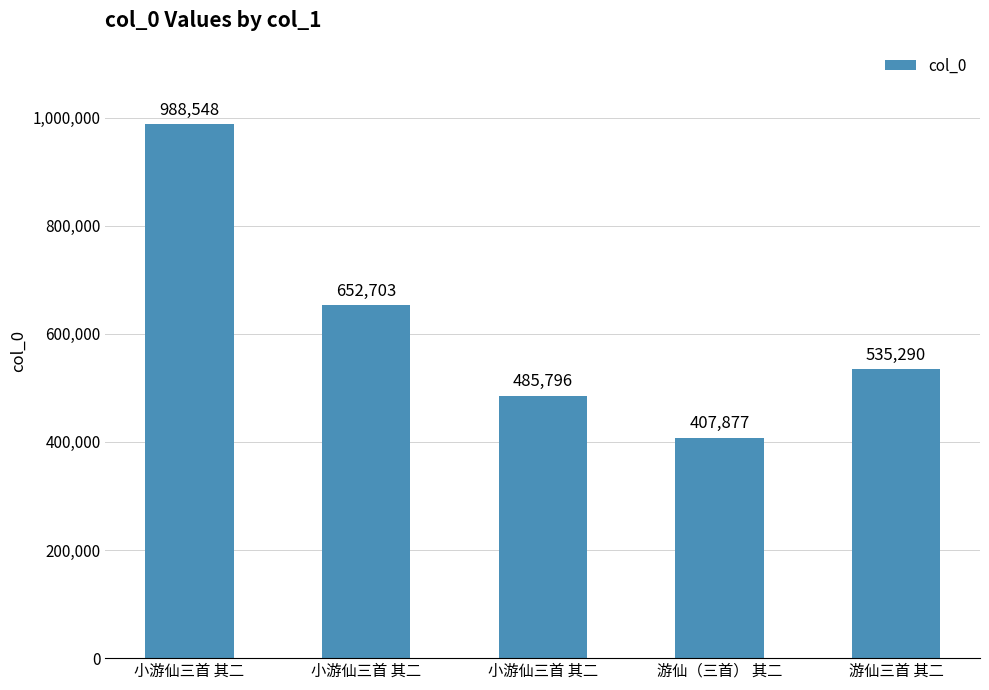

What is the difference between the values at 小游仙三首 其二 and 游仙三首 其二?

117413